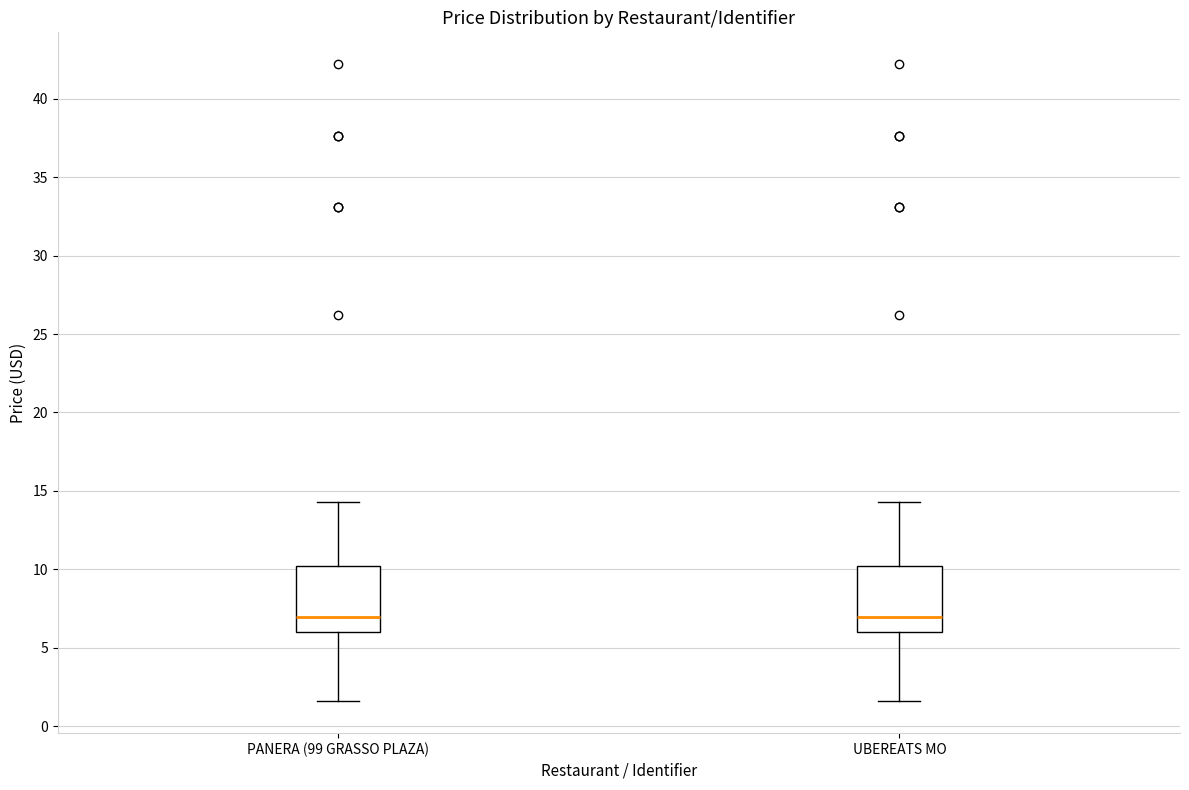

Reading left to right, read every box against the y-axis: the position of its median line, the range the box covers, and the ends of its whiskers. The values are not printed on the chart, so give them approximately, as read against the axis.

PANERA (99 GRASSO PLAZA): median 7.0, box 6.0 to 10.0, whiskers 1.5 to 14.5
UBEREATS MO: median 7.0, box 6.0 to 10.0, whiskers 1.5 to 14.5